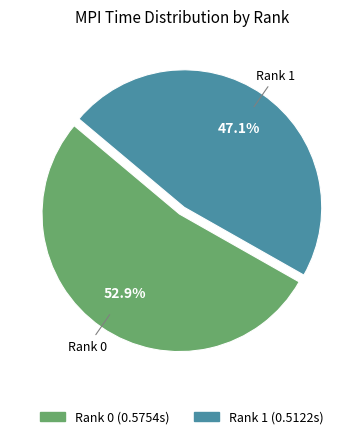

How many segments does this pie chart have?

2